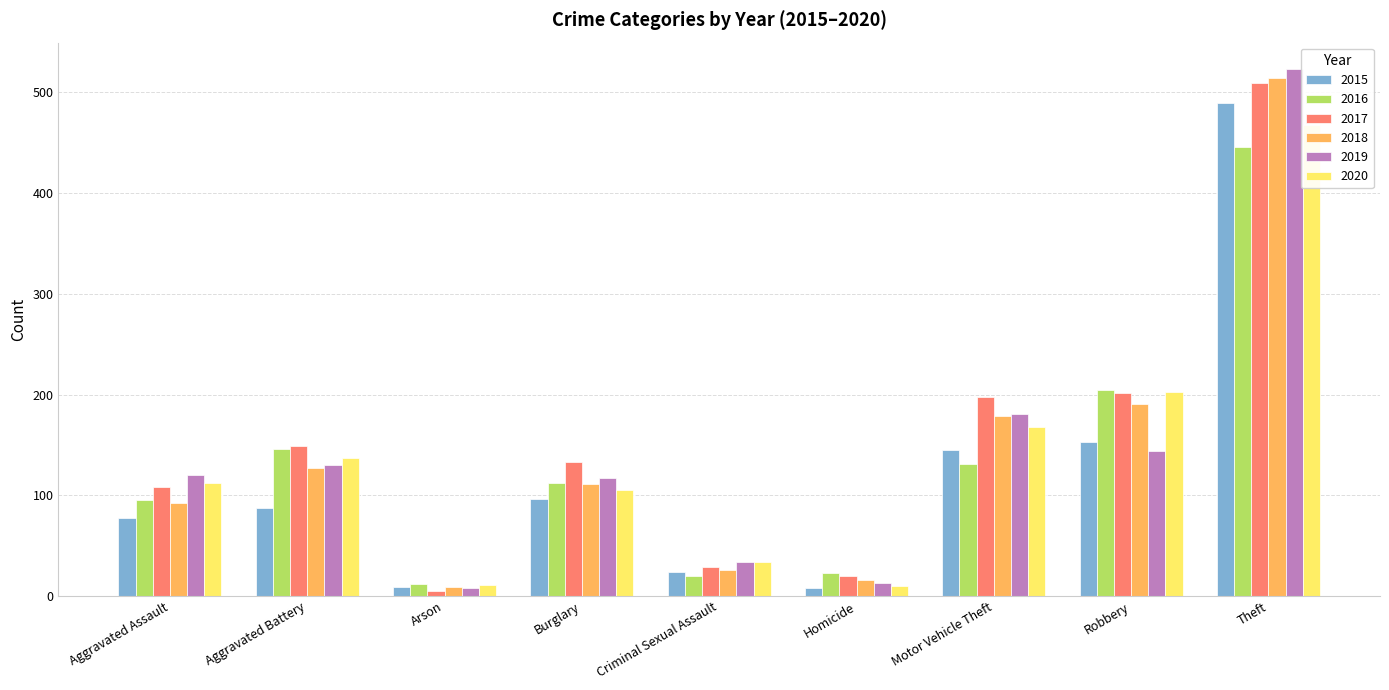

How many bars are there in each group?

6